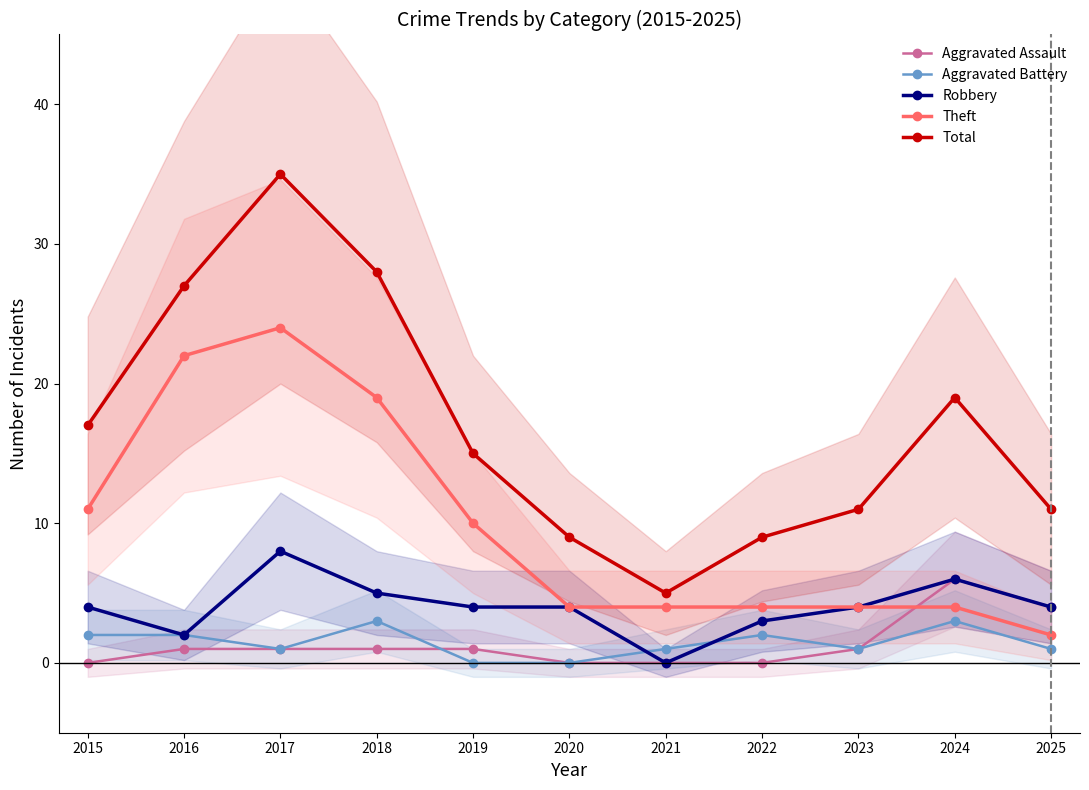

What is the value of the Total point at the 1st from the left?

17